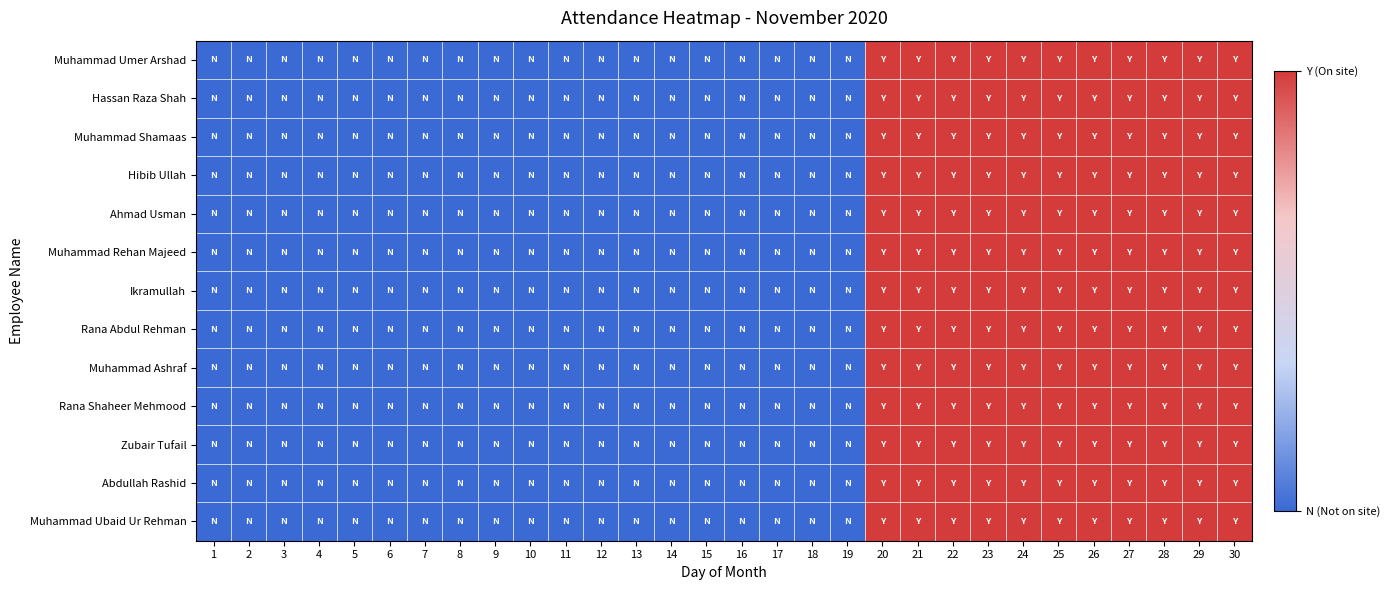

How many series are shown in this chart?

13